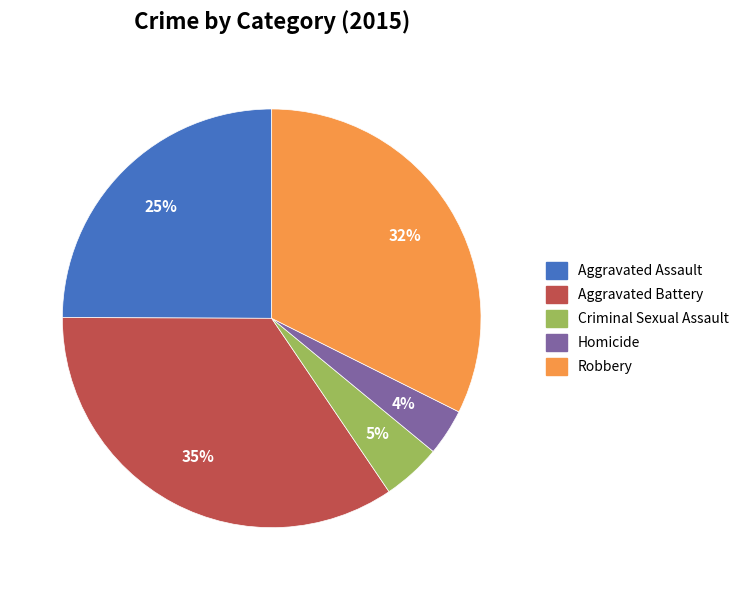

Do Robbery and Homicide together represent more than half of the pie?

No